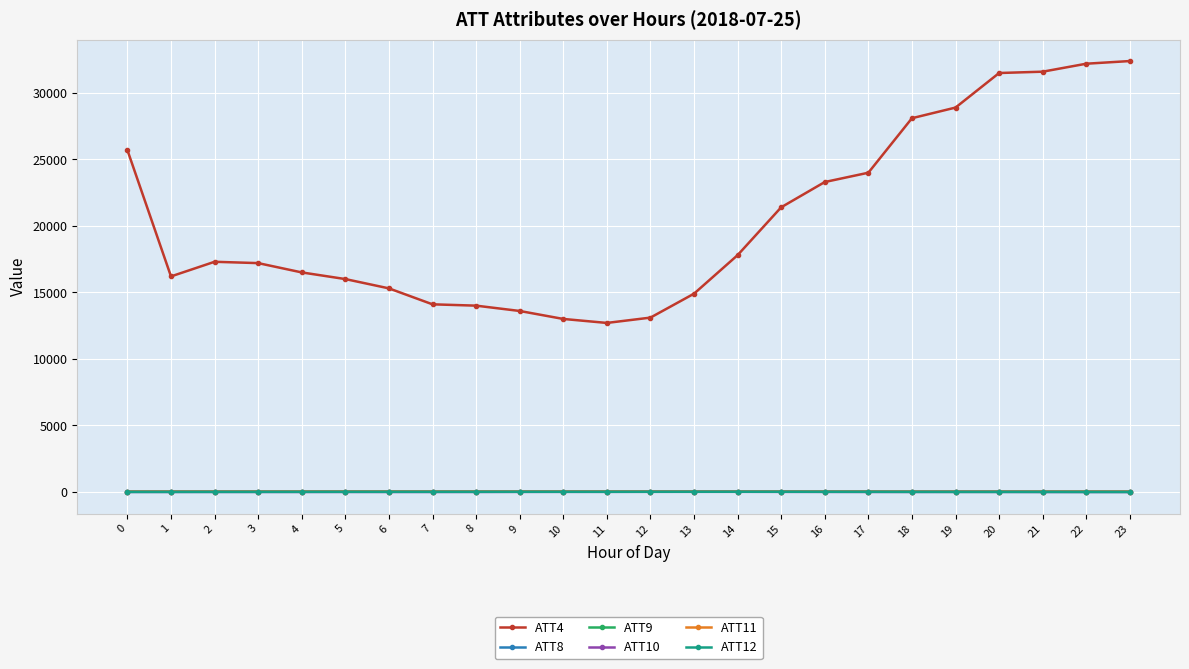

True or false: ATT12 has more than 0 points higher than both neighbors.

True